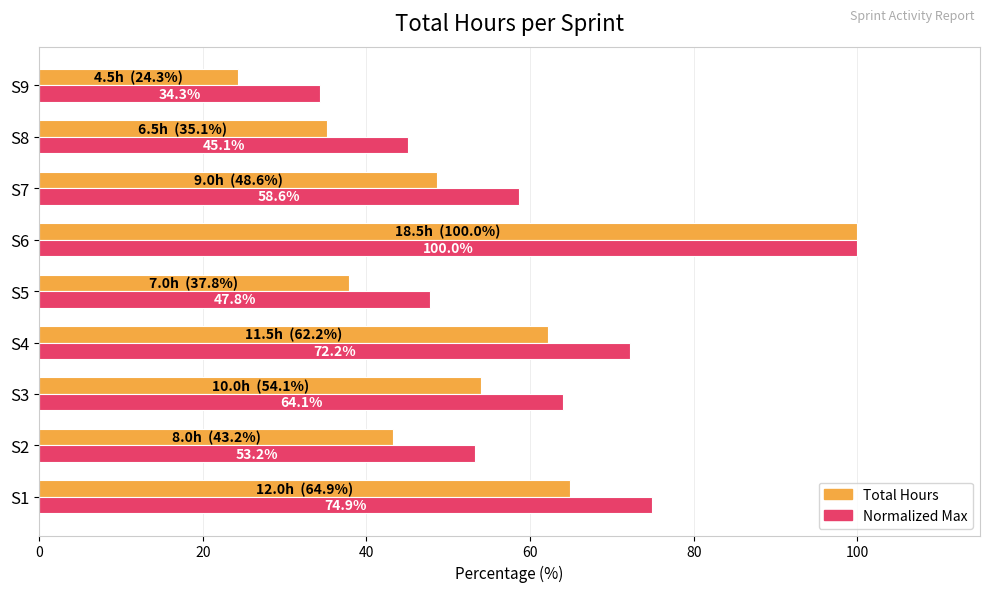

What is the spread (max minus min) of values at S2?

10.0